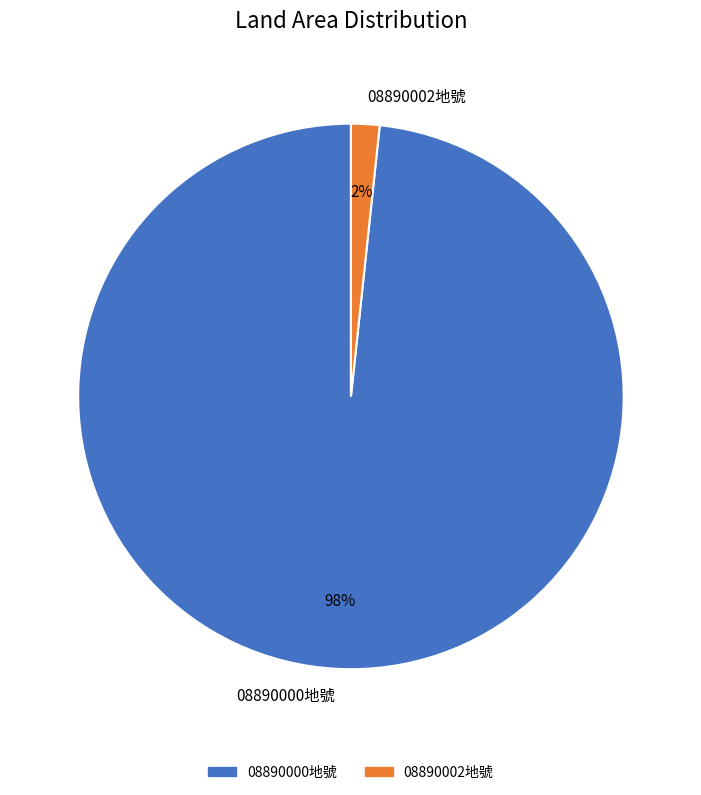

To the nearest percent, what portion does 08890002地號 represent?

2%